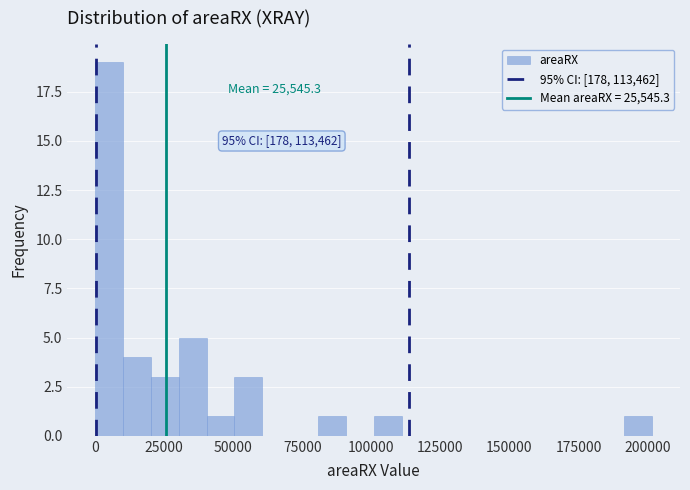

Read against the x-axis, roughly where is the centre of the tallest bar?

5000